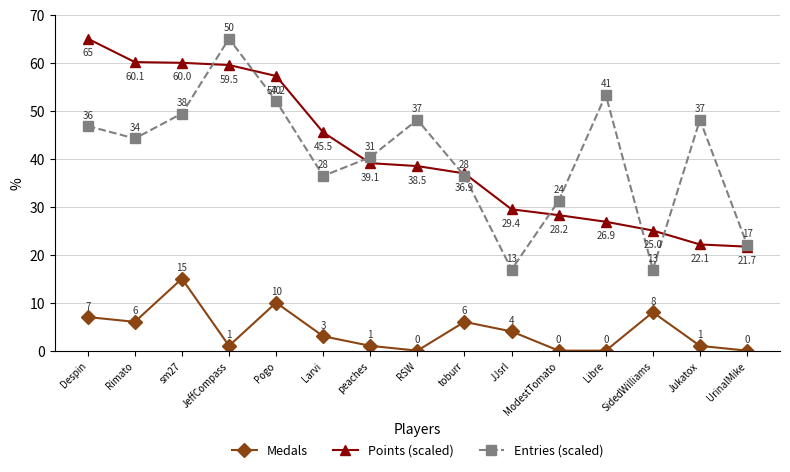

How many data points in Points (scaled) are less than 38?

7